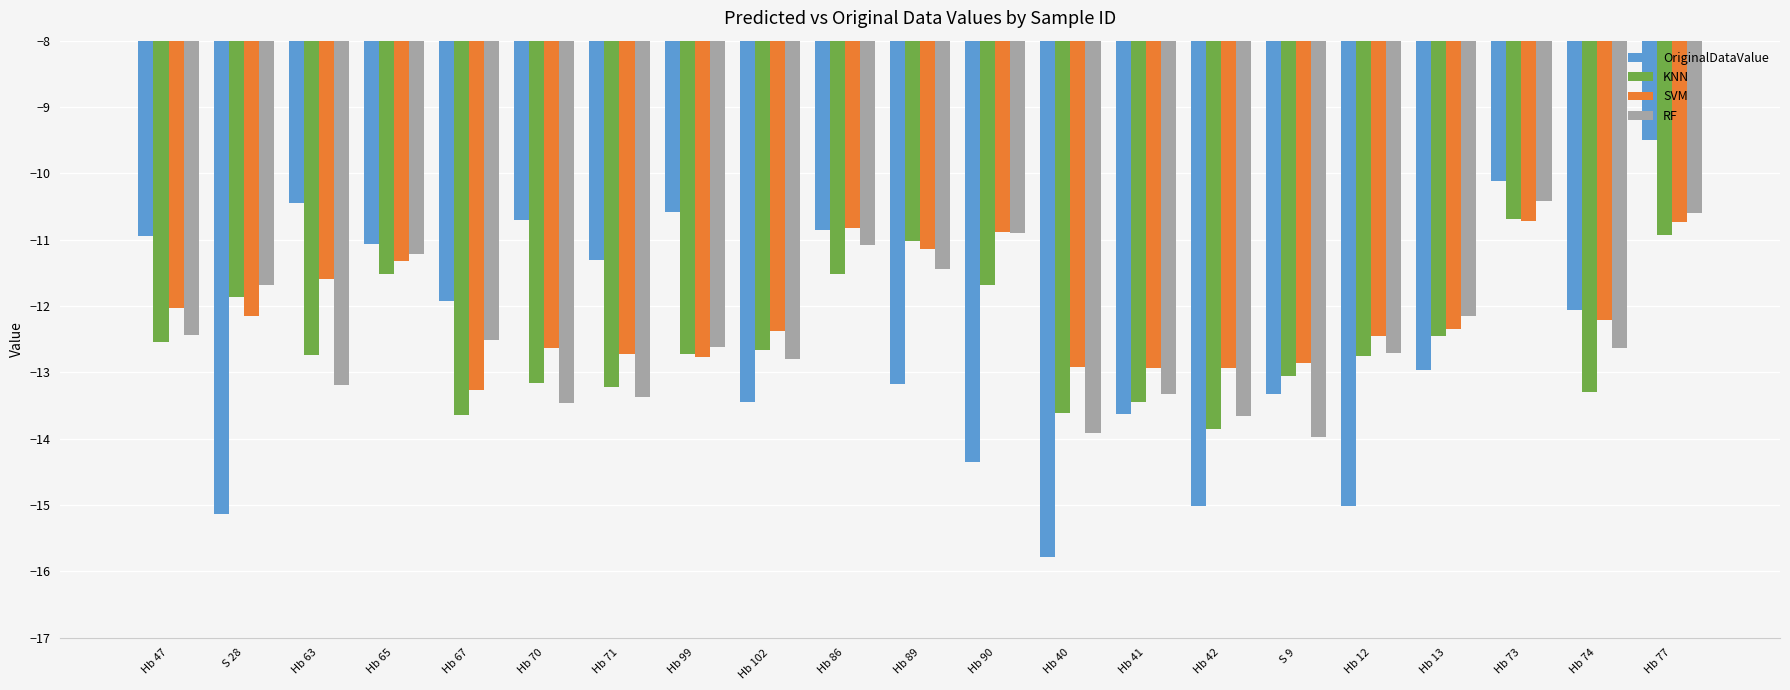

Which series has the largest total across all categories?

SVM